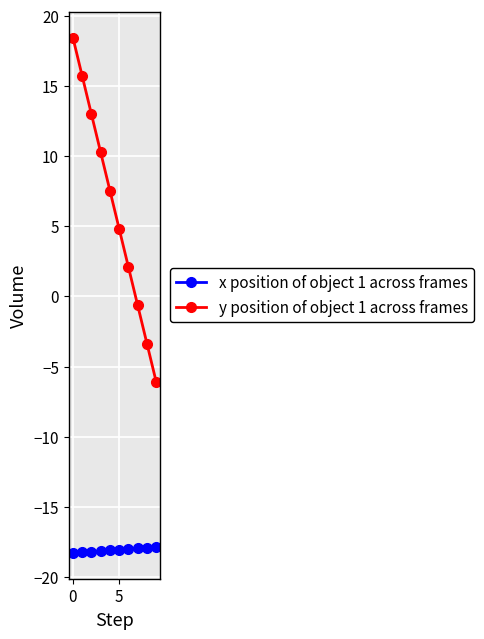

What is the minimum value for x position of object 1 across frames?

-18.3